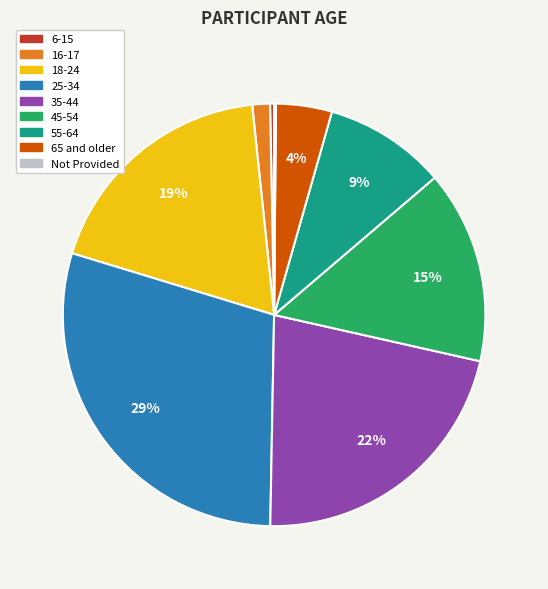

Which category has the biggest portion of the pie?

25-34